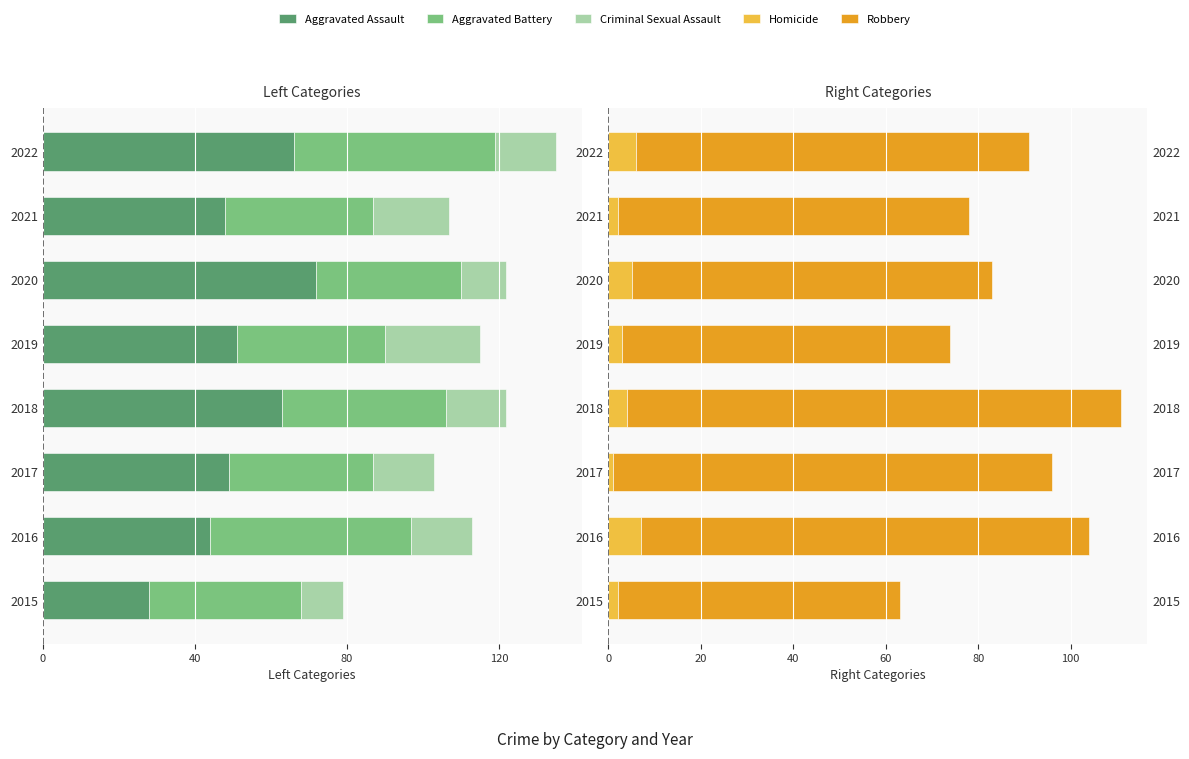

What position from the right is 120?

5